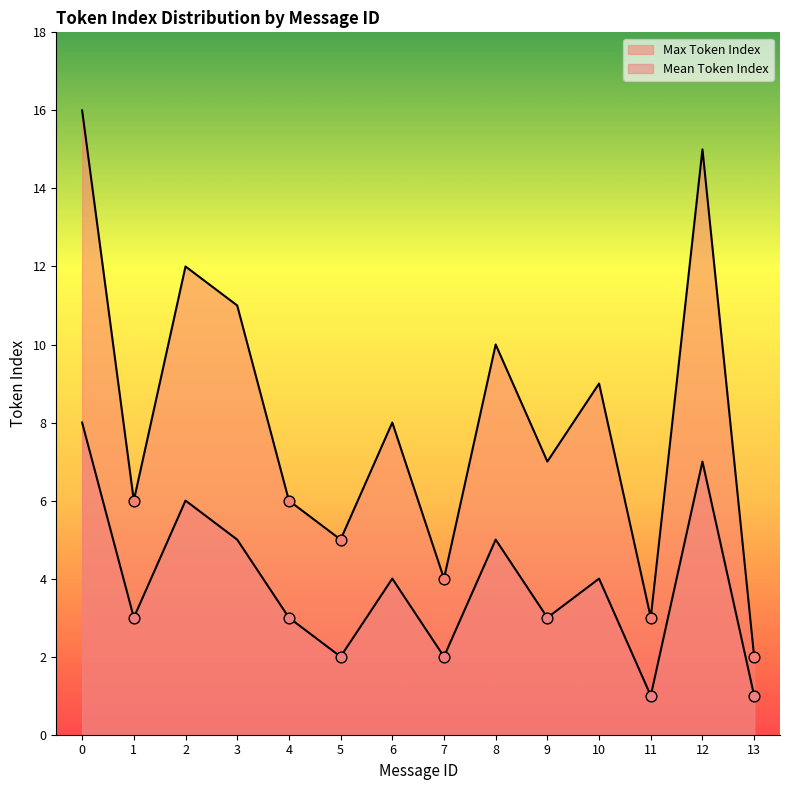

Which series reaches the maximum Y coordinate?

Max Token Index